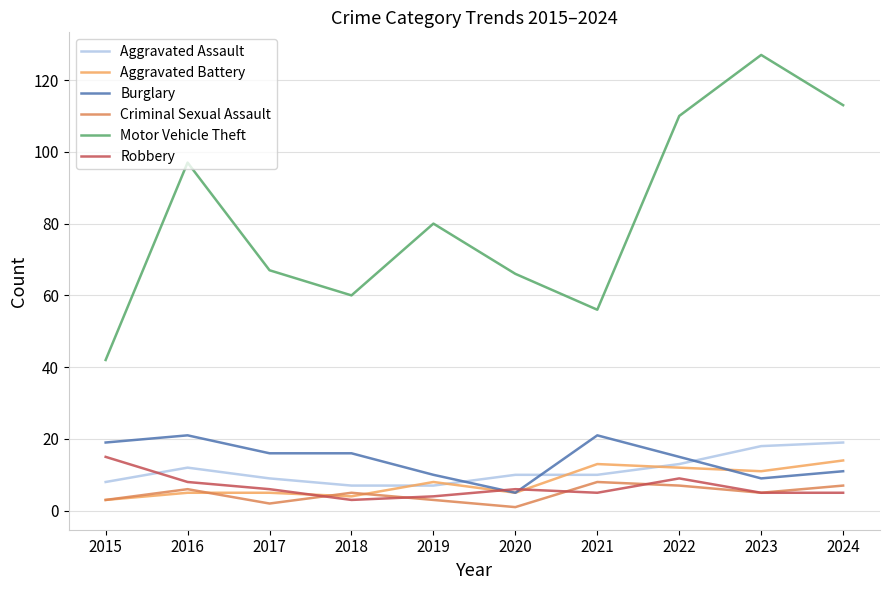

What is the minimum value shown in the chart?

1